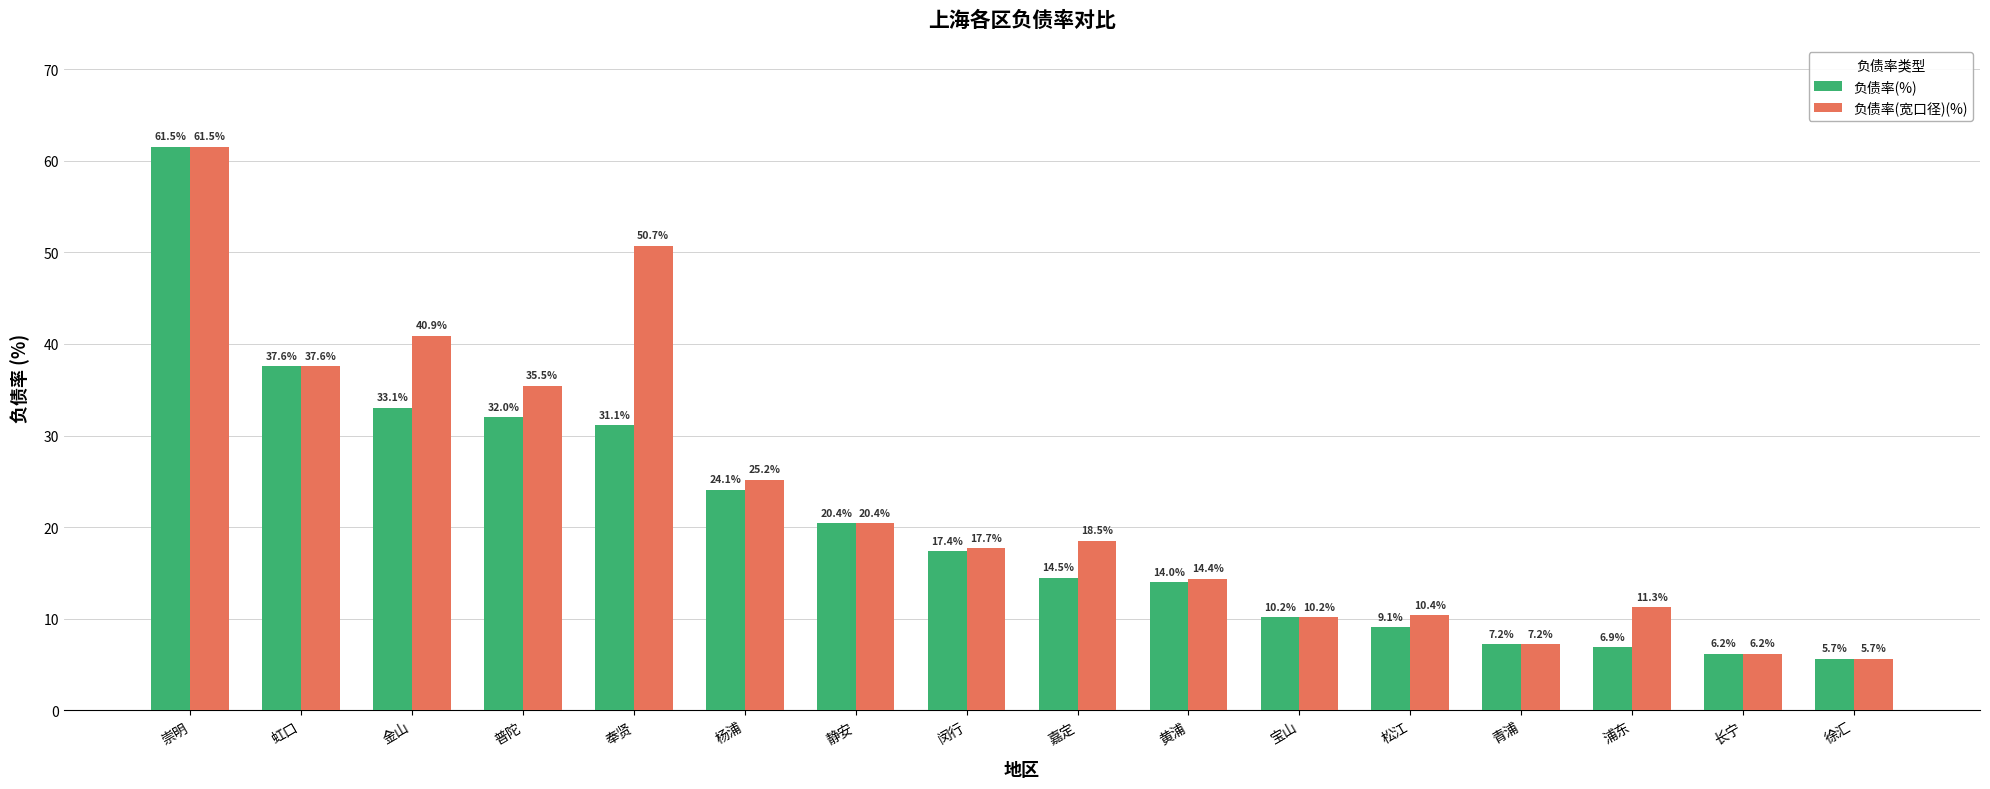

Reading right to left, transcribe all the data shown in this chart.

负债率(%): 徐汇=5.7	长宁=6.2	浦东=6.9	青浦=7.2	松江=9.1	宝山=10.2	黄浦=14.0	嘉定=14.5	闵行=17.4	静安=20.4	杨浦=24.1	奉贤=31.1	普陀=32.0	金山=33.1	虹口=37.6	崇明=61.5
负债率(宽口径)(%): 徐汇=5.7	长宁=6.2	浦东=11.3	青浦=7.2	松江=10.4	宝山=10.2	黄浦=14.4	嘉定=18.5	闵行=17.7	静安=20.4	杨浦=25.2	奉贤=50.7	普陀=35.5	金山=40.9	虹口=37.6	崇明=61.5